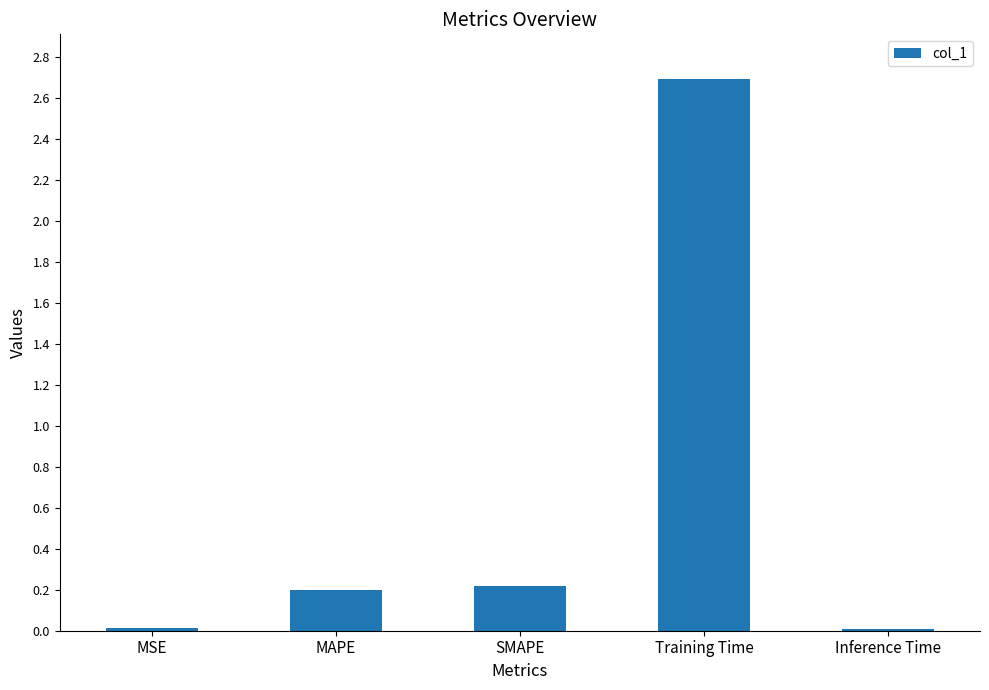

The chart shows a value of 0.3 at MAPE. True or false?

False